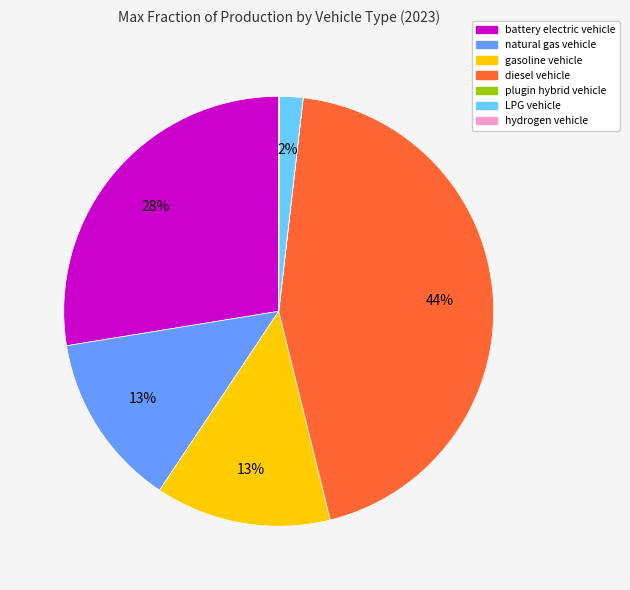

Is the sum of natural gas vehicle and diesel vehicle greater than half?

Yes